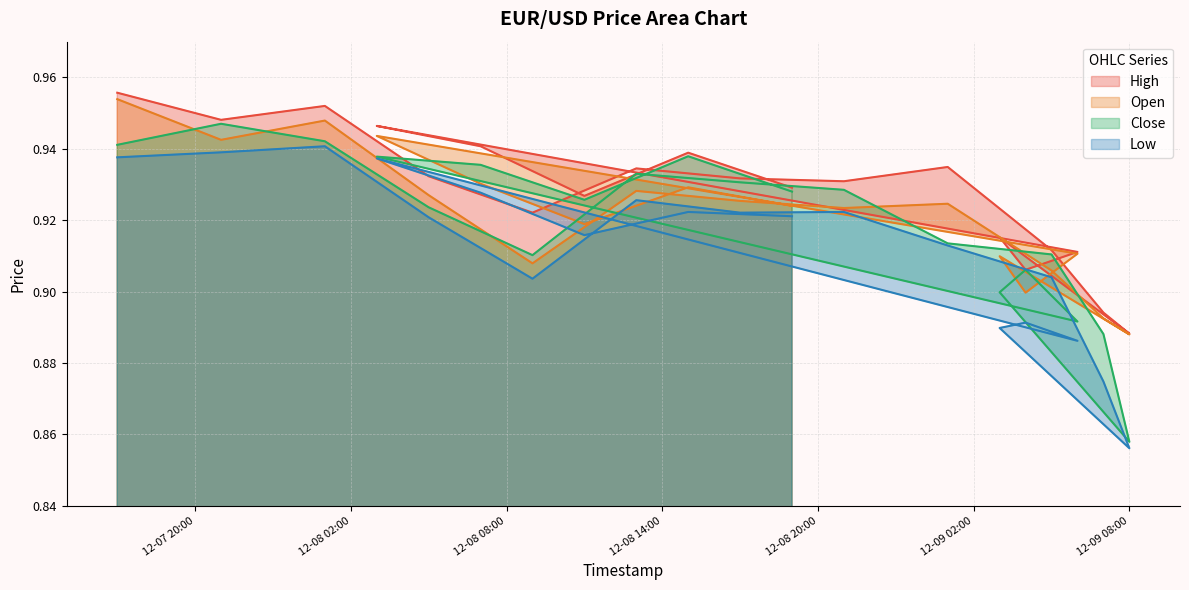

Reading left to right, what are all the values shown in this chart?

High: 1.0	0.9	1.0	0.9	0.9	0.9	0.9	0.9	0.9	0.9	0.9	0.9	0.9	0.9	0.9	0.9	0.9	0.9	0.9	0.9
Open: 1.0	0.9	0.9	0.9	0.9	0.9	0.9	0.9	0.9	0.9	0.9	0.9	0.9	0.9	0.9	0.9	0.9	0.9	0.9	0.9
Close: 0.9	0.9	0.9	0.9	0.9	0.9	0.9	0.9	0.9	0.9	0.9	0.9	0.9	0.9	0.9	0.9	0.9	0.9	0.9	0.9
Low: 0.9	0.9	0.9	0.9	0.9	0.9	0.9	0.9	0.9	0.9	0.9	0.9	0.9	0.9	0.9	0.9	0.9	0.9	0.9	0.9